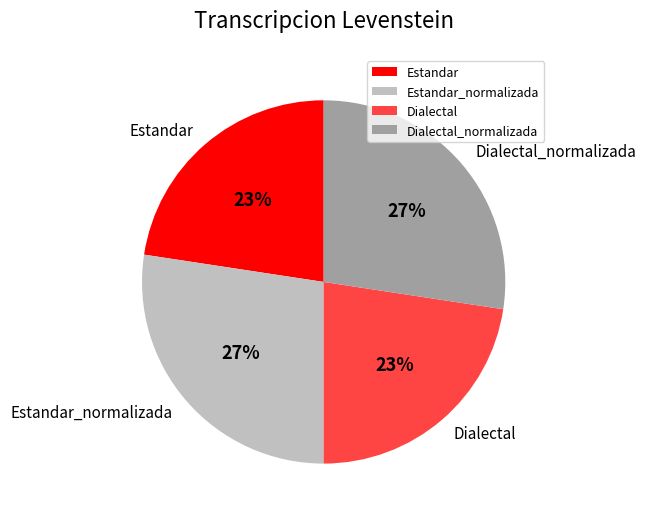

Does any single category account for the majority?

No